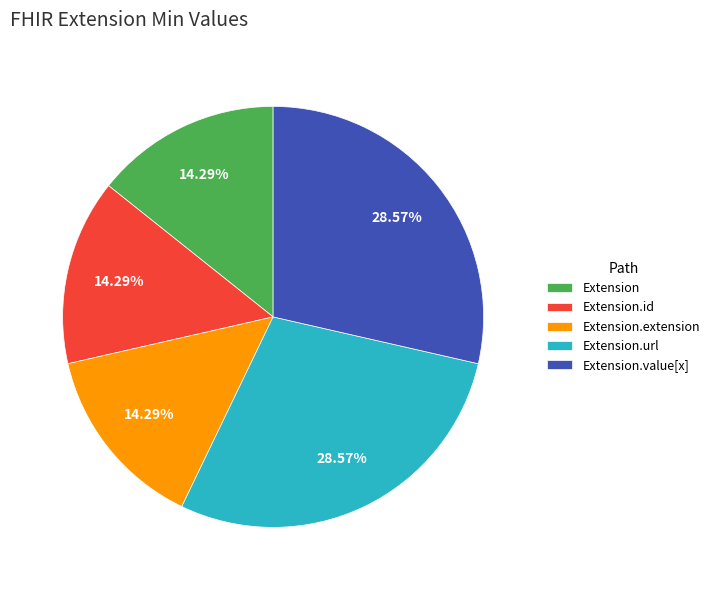

True or false: Extension.value[x] accounts for 59% of the total.

False